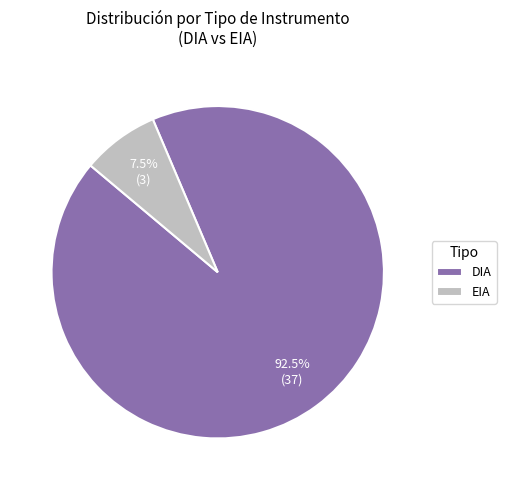

Which has a higher value, EIA or DIA?

DIA